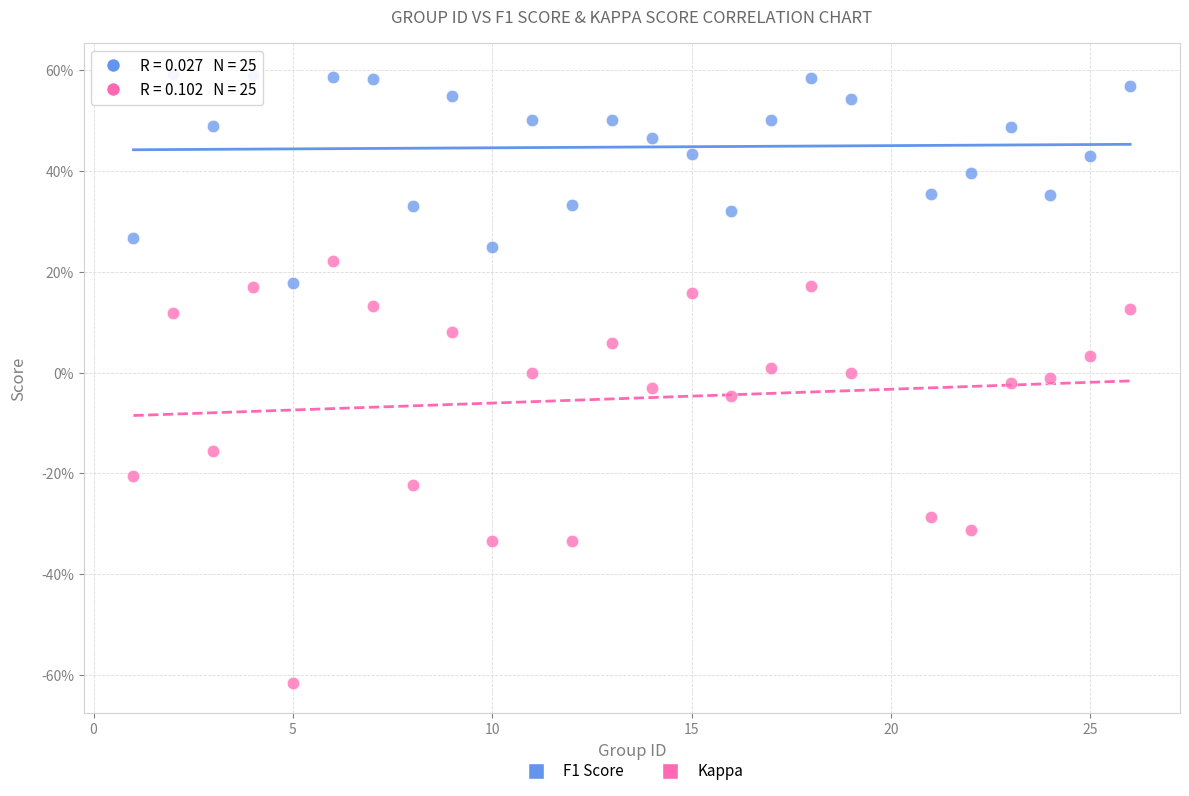

Which series has the largest Y range (max minus min)?

Kappa